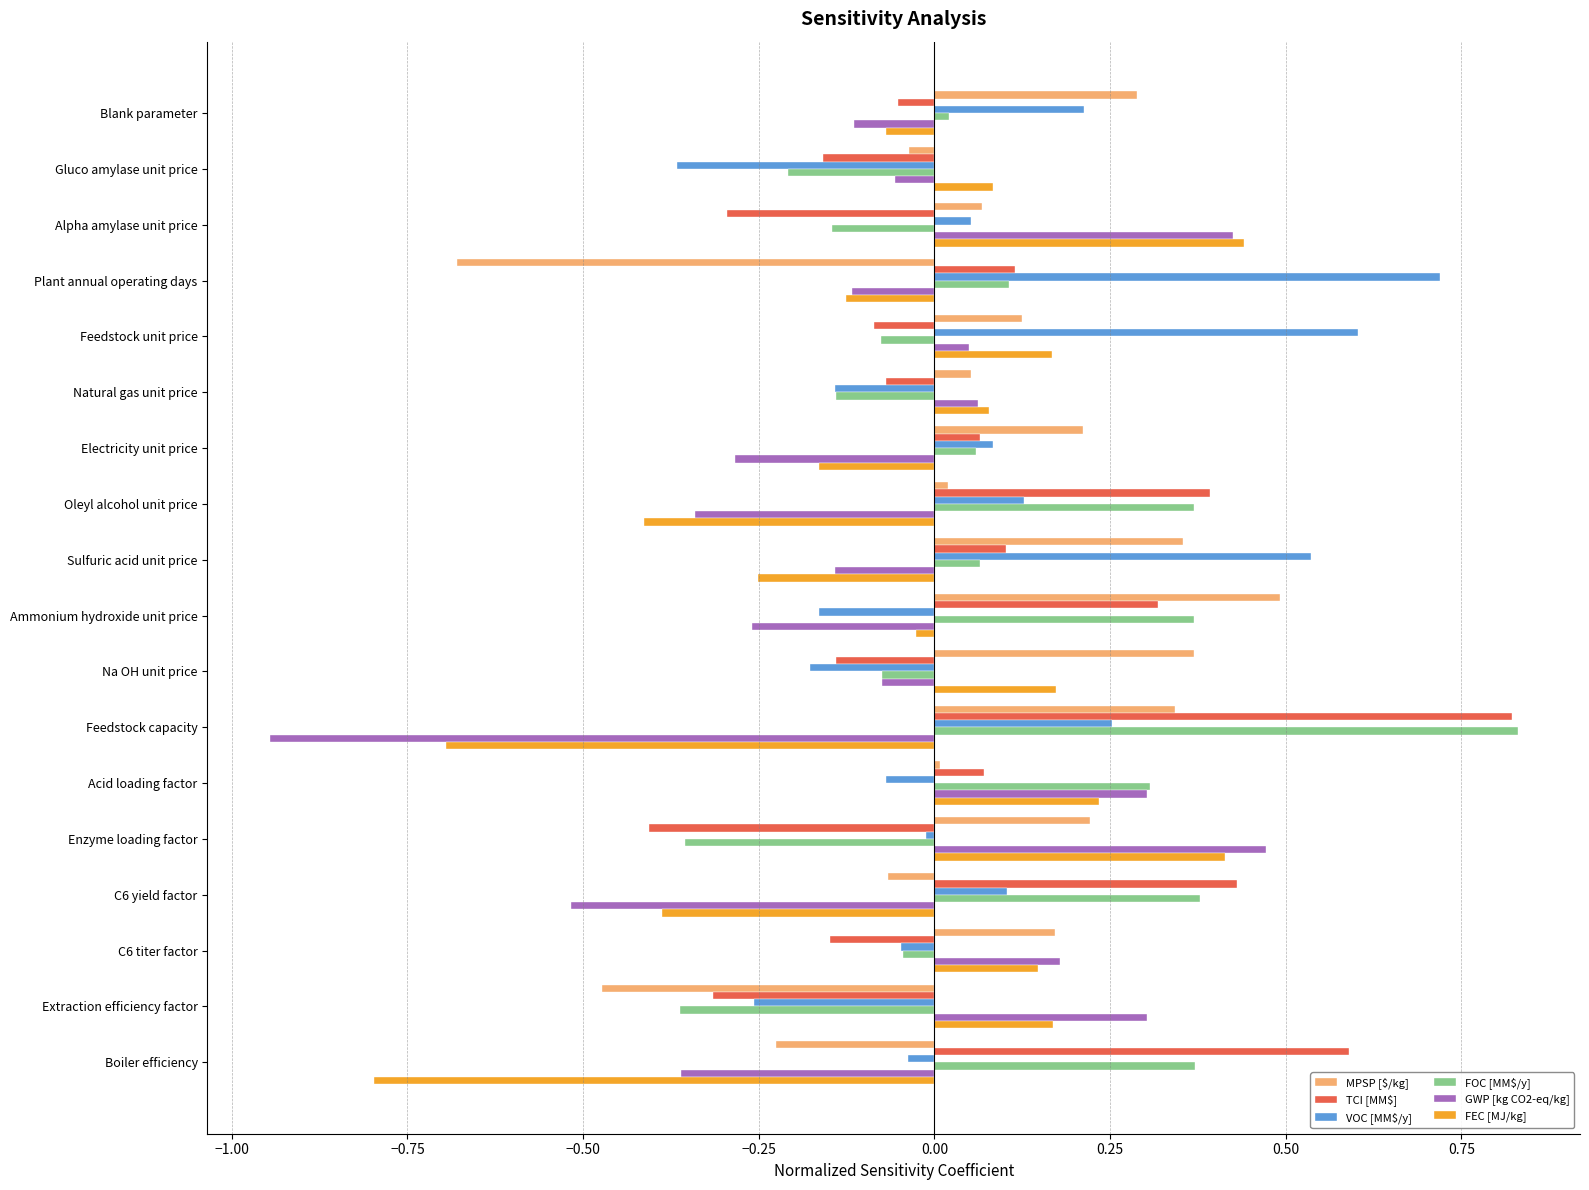

Between Alpha amylase unit price and Feedstock capacity, which series saw the biggest shift?

GWP [kg CO2-eq/kg]